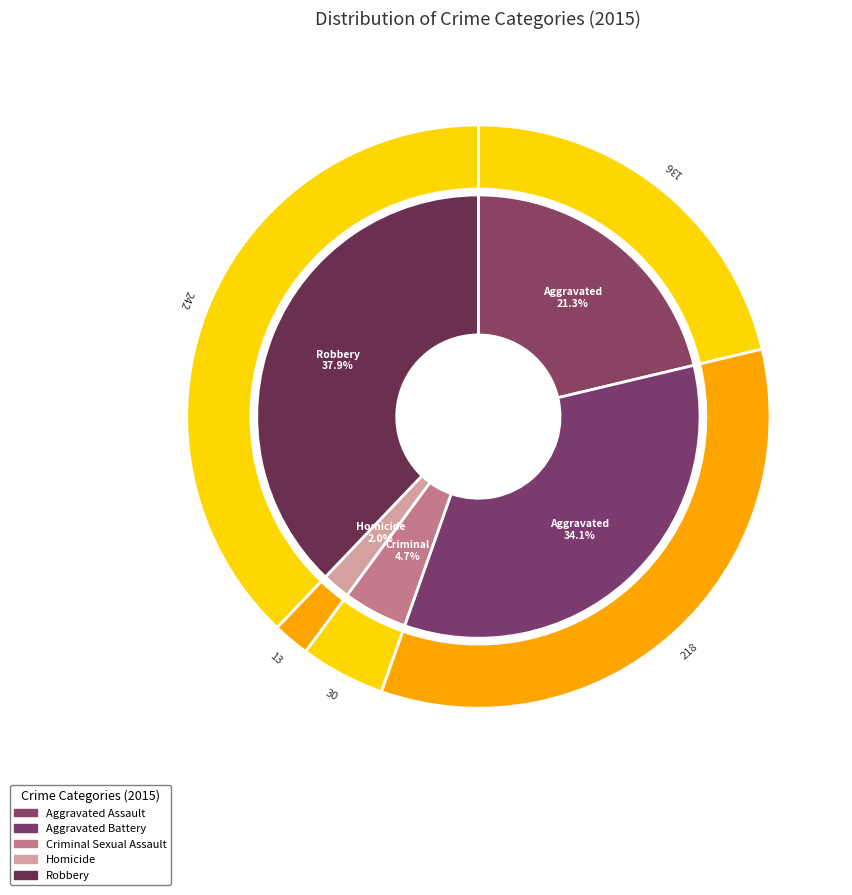

To the nearest percent, what percentage of the pie is Robbery?

38%